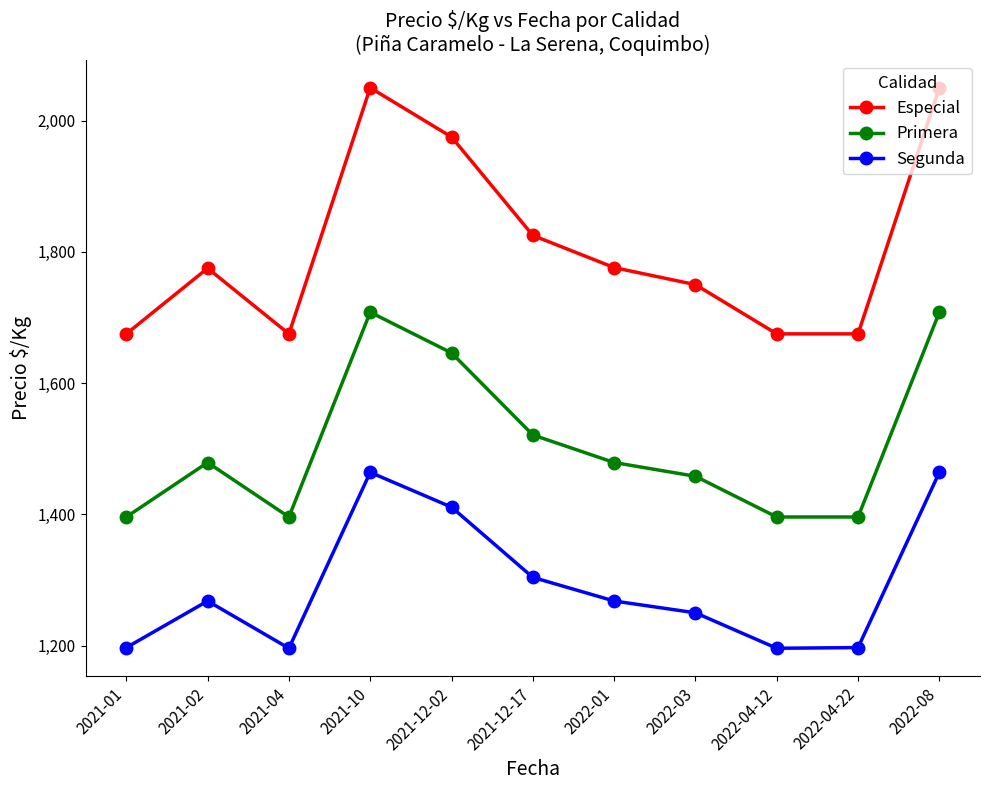

What is the difference between the Segunda values at 2022-08 and 2021-01?

267